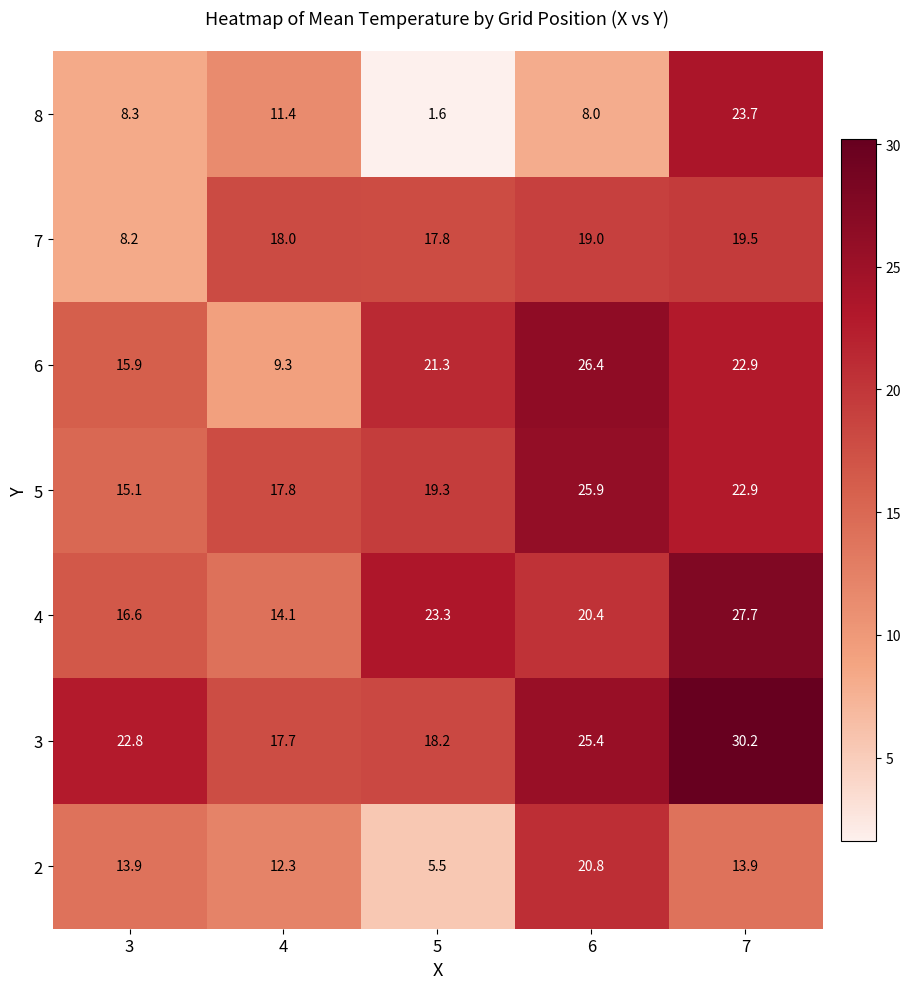

How many series are shown in this chart?

7